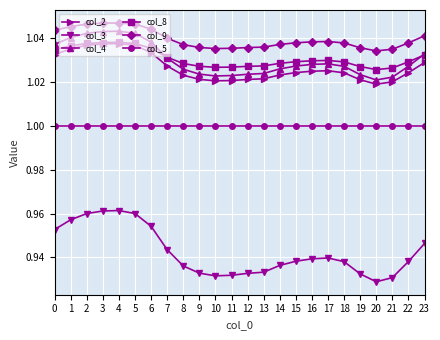

Is the value of col_5 at 15 greater than the value of col_2 at 9?

No